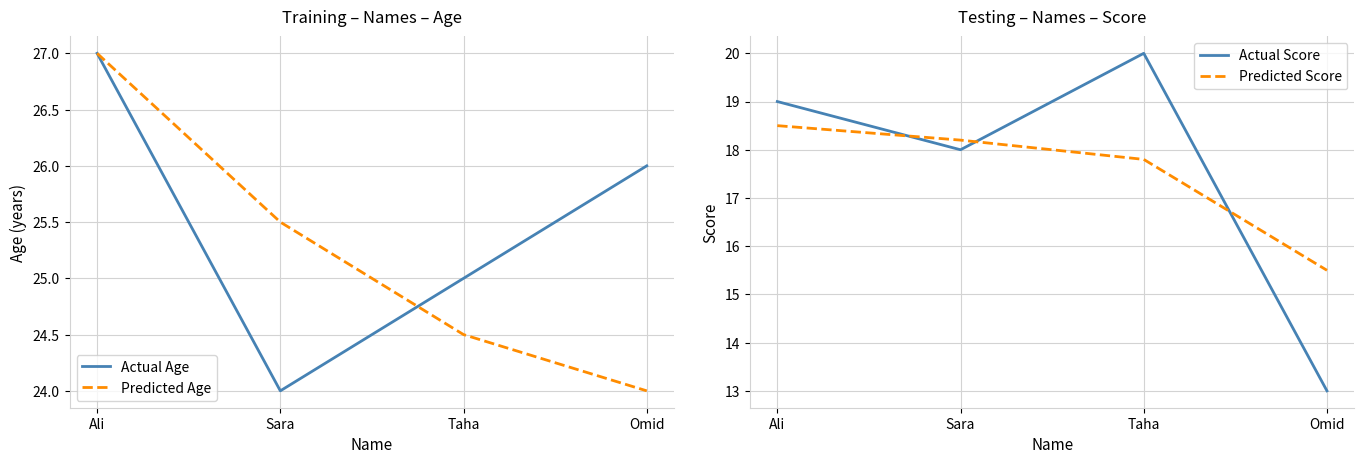

How many Actual Score values are between 18 and 20?

3